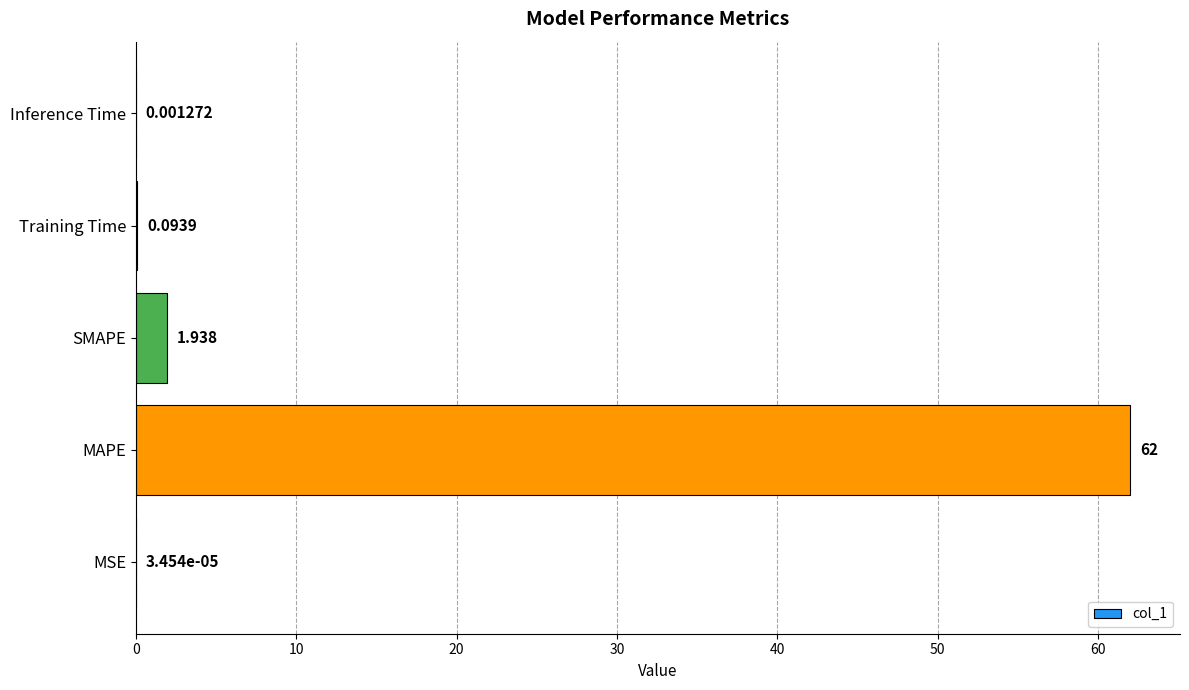

Count the number of categories in the chart.

5